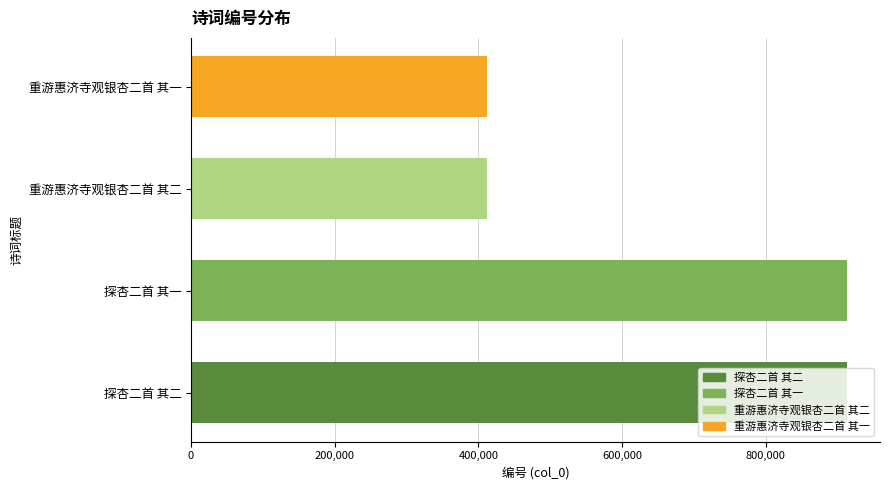

Approximately how many times larger is the value at 重游惠济寺观银杏二首 其一 compared to 探杏二首 其二?

0.5